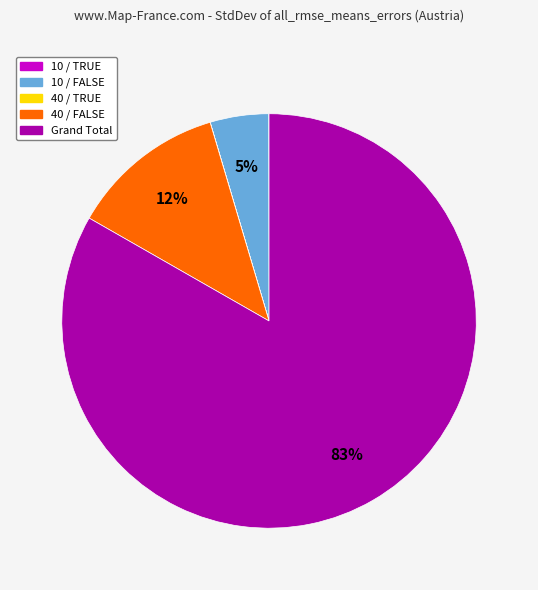

To the nearest percent, what is the difference between the largest and smallest slice percentages?

83%